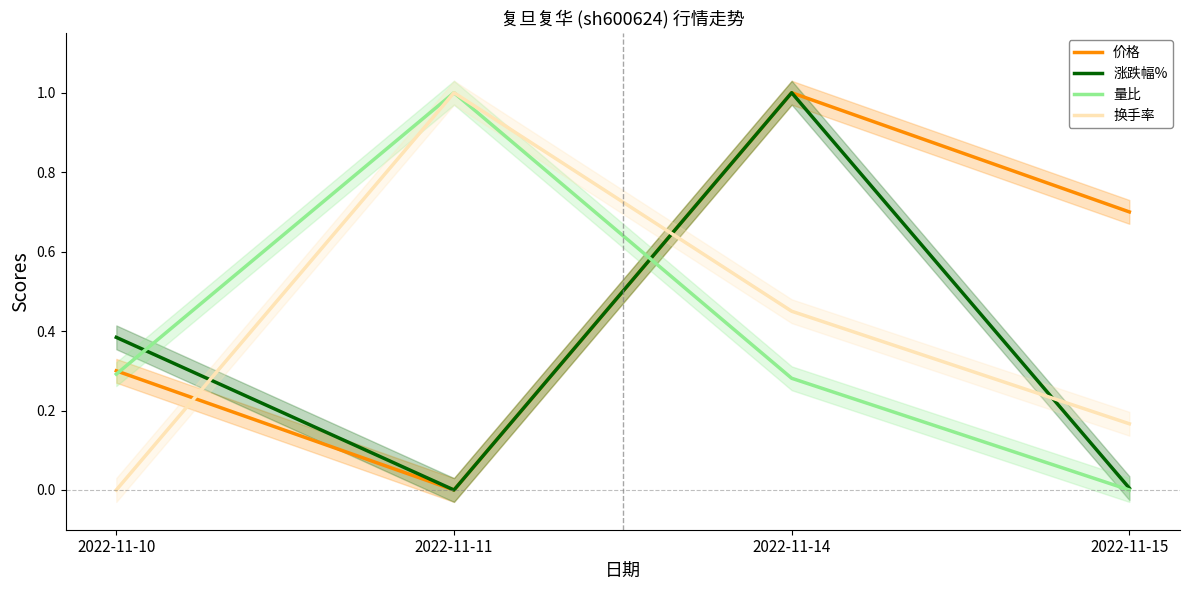

Reading left to right, what are all the values shown in this chart?

价格: 0.3	0.0	1.0	0.7
涨跌幅%: 0.4	0.0	1.0	0.0
量比: 0.3	1.0	0.3	0.0
换手率: 0.0	1.0	0.4	0.2